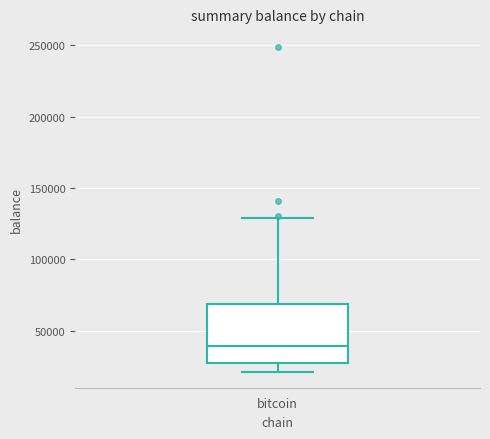

Where does the median line of the box for bitcoin sit on the y-axis? The values are not printed on the chart, so give them approximately, as read against the axis.

40000